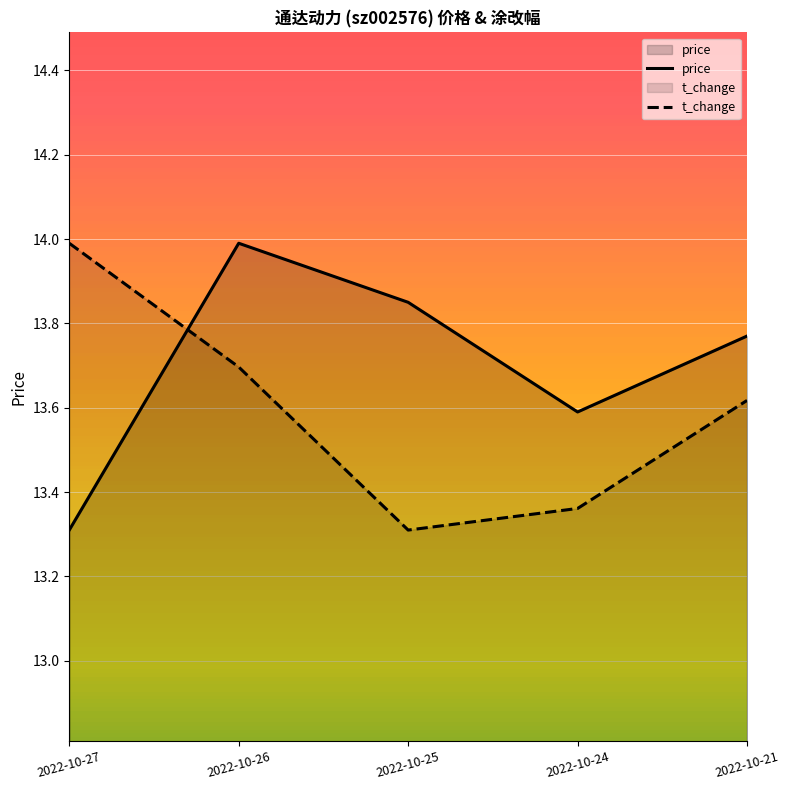

Is it true that t_change equals 19.0 at 2022-10-26?

False